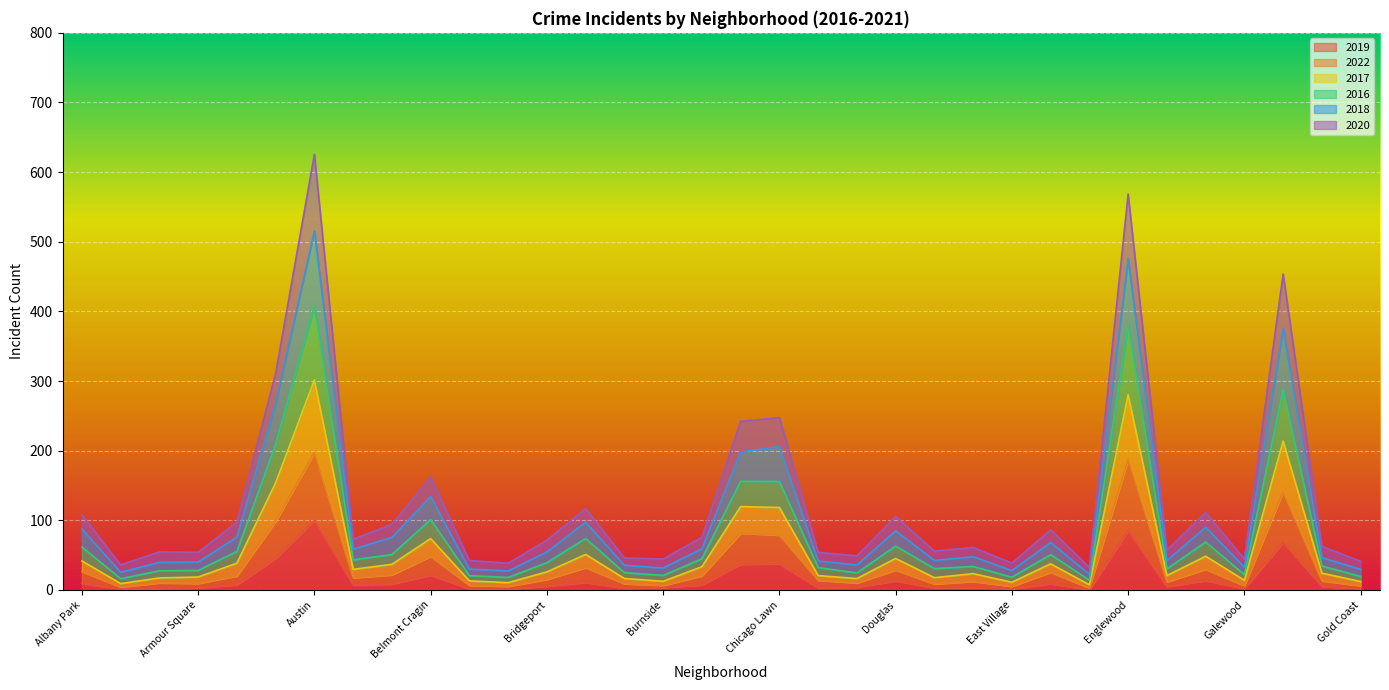

What position from the left is Avalon Park?

8